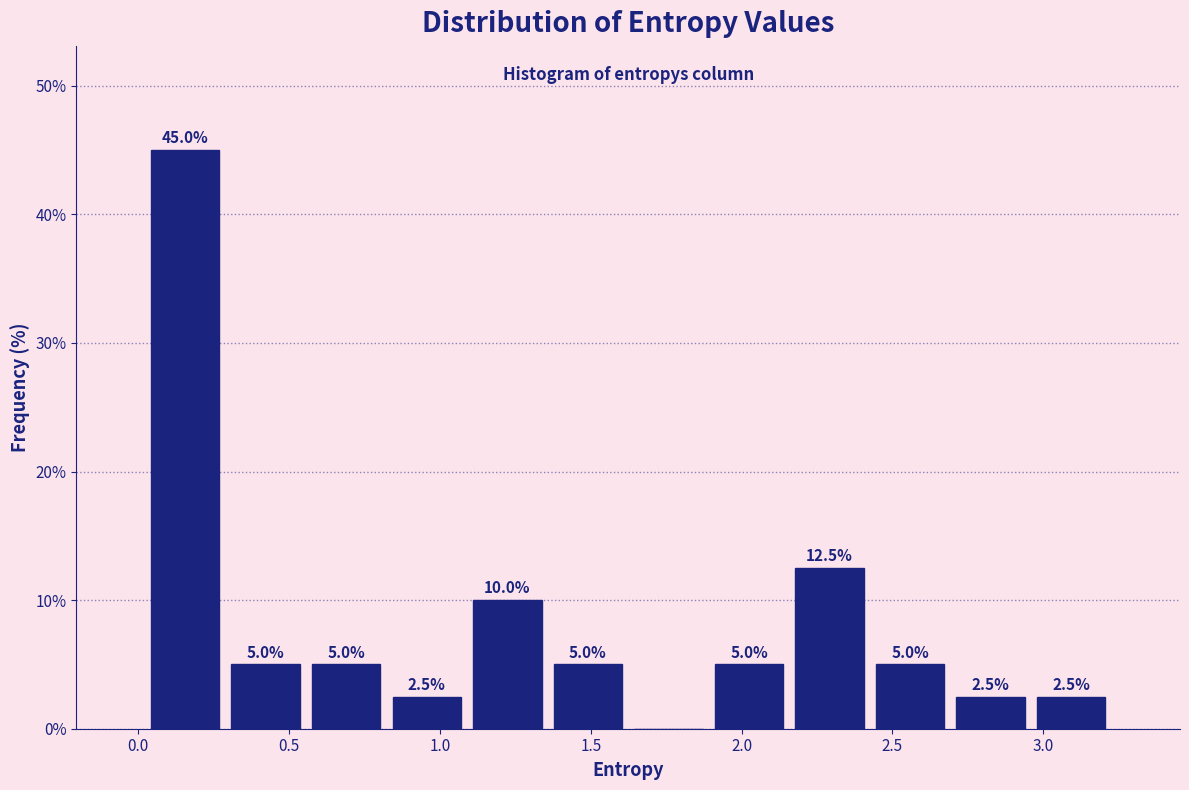

Which range on the x-axis has the tallest bar?

0.00 to 0.30